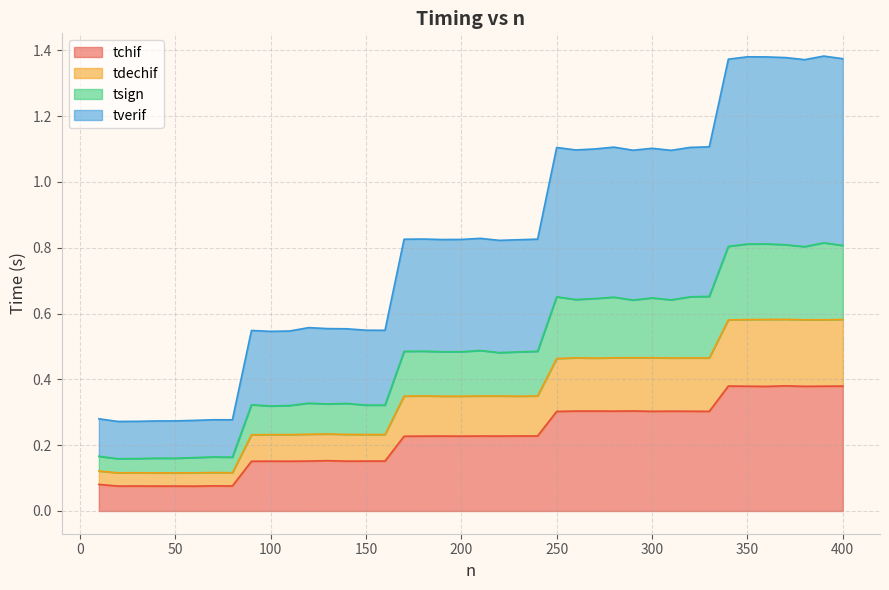

True or false: tverif and tdechif cross at least once.

False